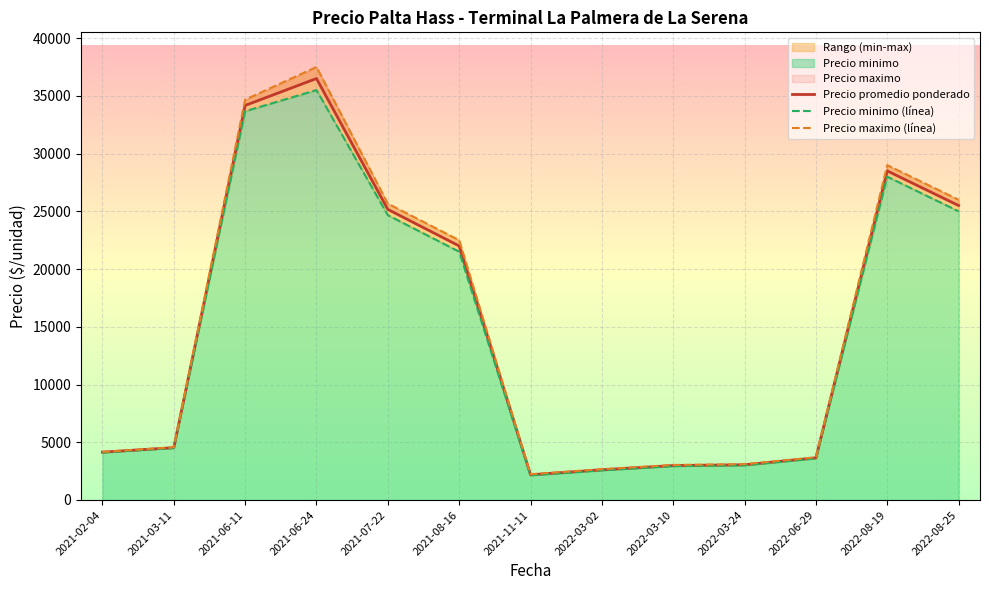

True or false: Precio minimo and Precio promedio ponderado intersect in this chart.

False